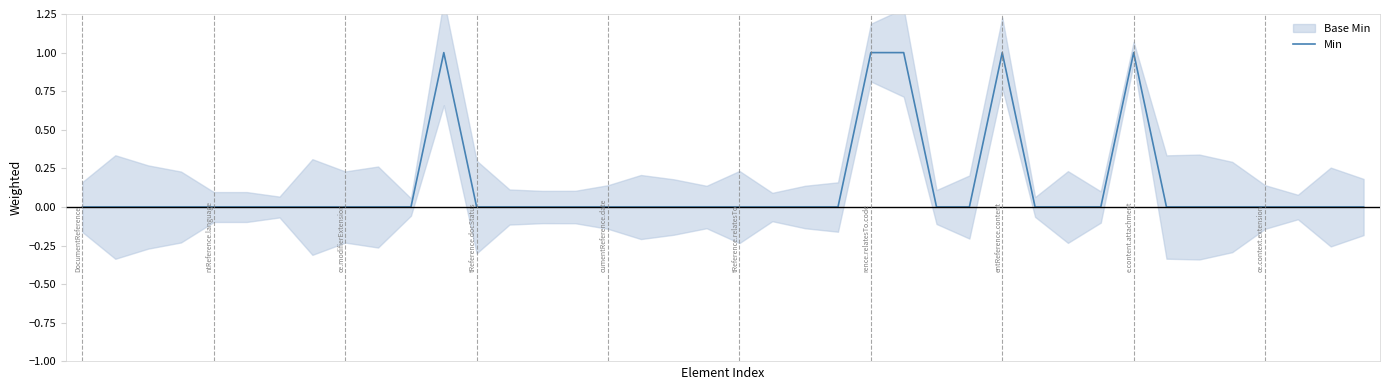

Count the number of categories in the chart.

40